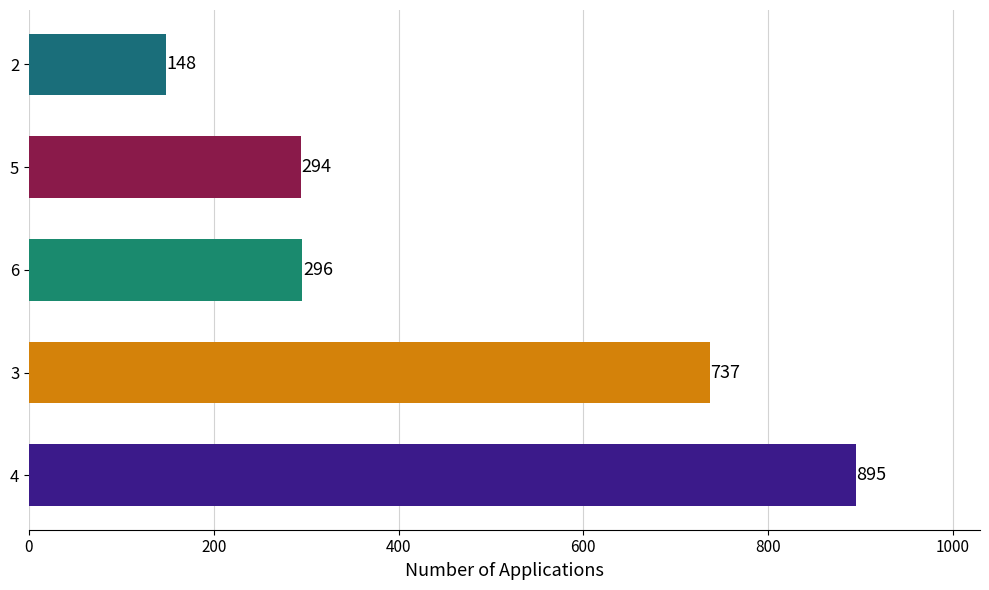

True or false: the data shows 148 at 2.

True